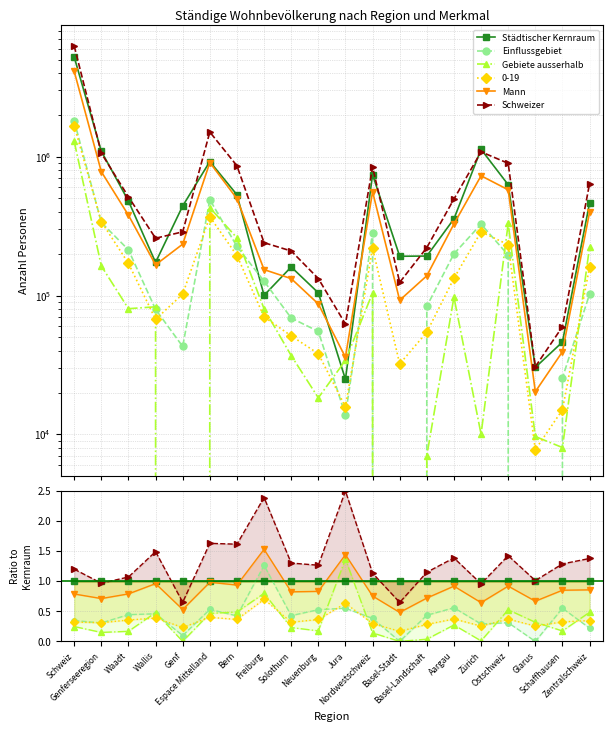

How many data points in Gebiete ausserhalb are above 0?

18